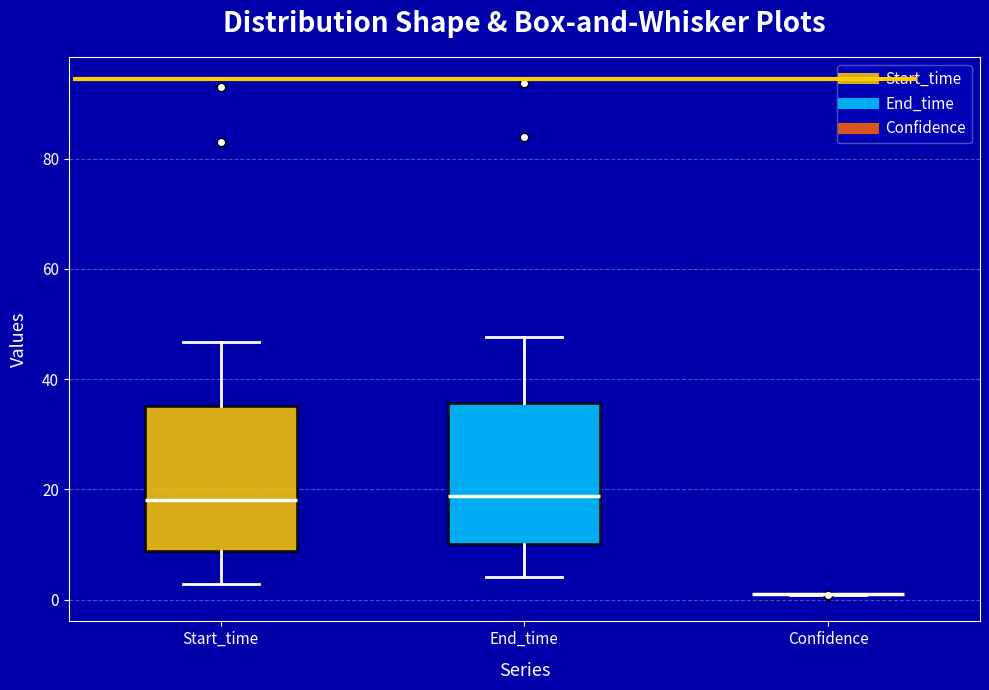

Reading left to right, transcribe this box plot: for each box, give where its median line is, the range the box spans, and where its two whiskers end, as read against the y-axis. The values are not printed on the chart, so give them approximately, as read against the axis.

Start_time: median 18, box 8 to 36, whiskers 2 to 46
End_time: median 18, box 10 to 36, whiskers 4 to 48
Confidence: box collapsed to a line at 0, whiskers 0 to 0